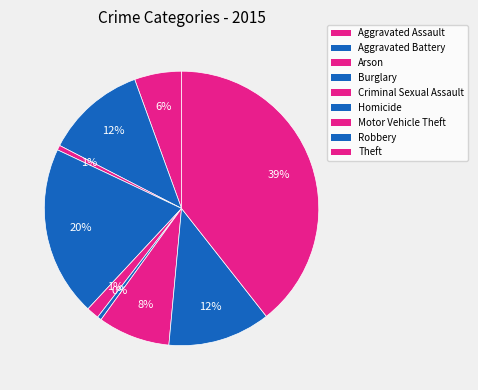

Is it true that Arson is 1% of the pie?

True